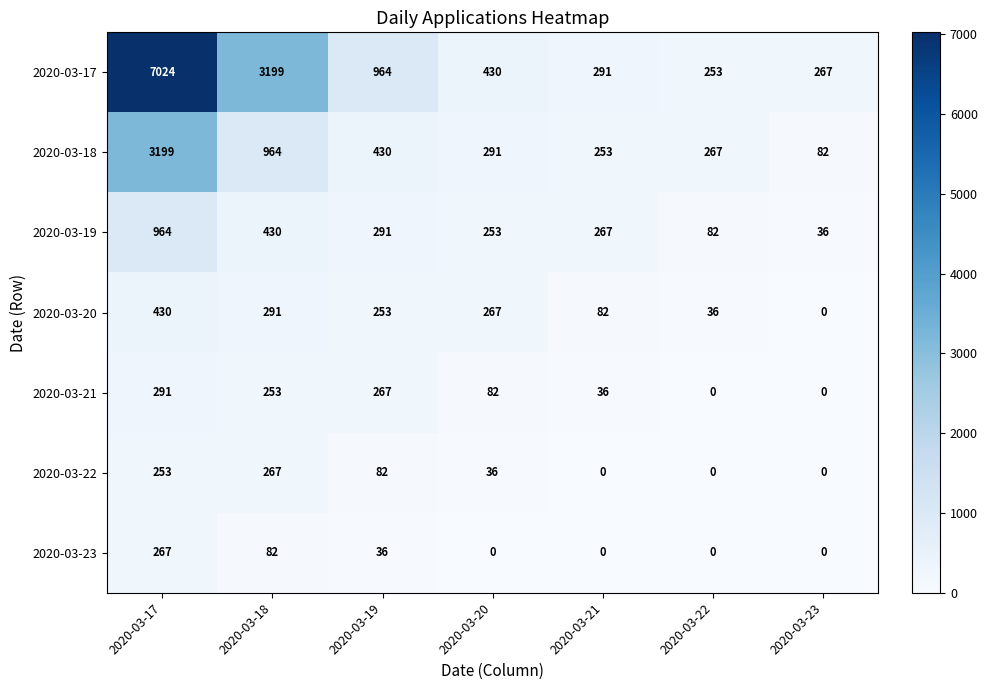

True or false: 2020-03-23 has a value of 82 at 2020-03-18.

True